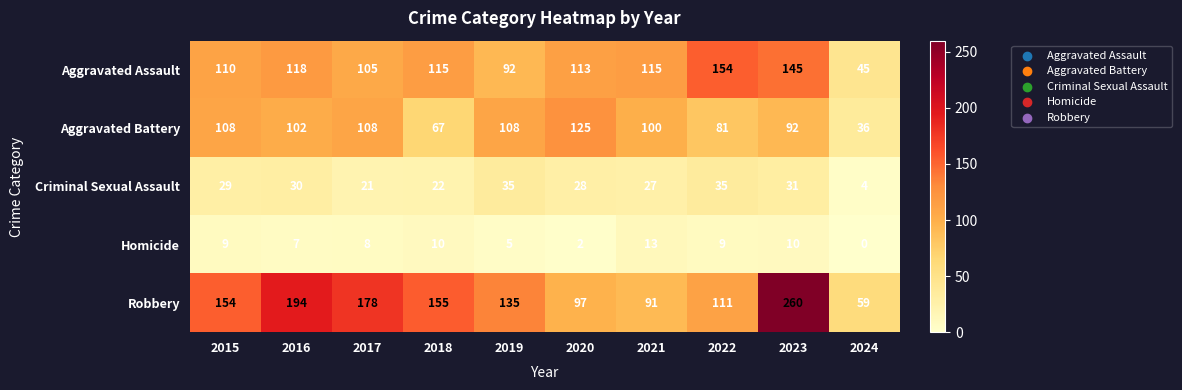

Which category has the highest value in the Aggravated Battery series?

2020